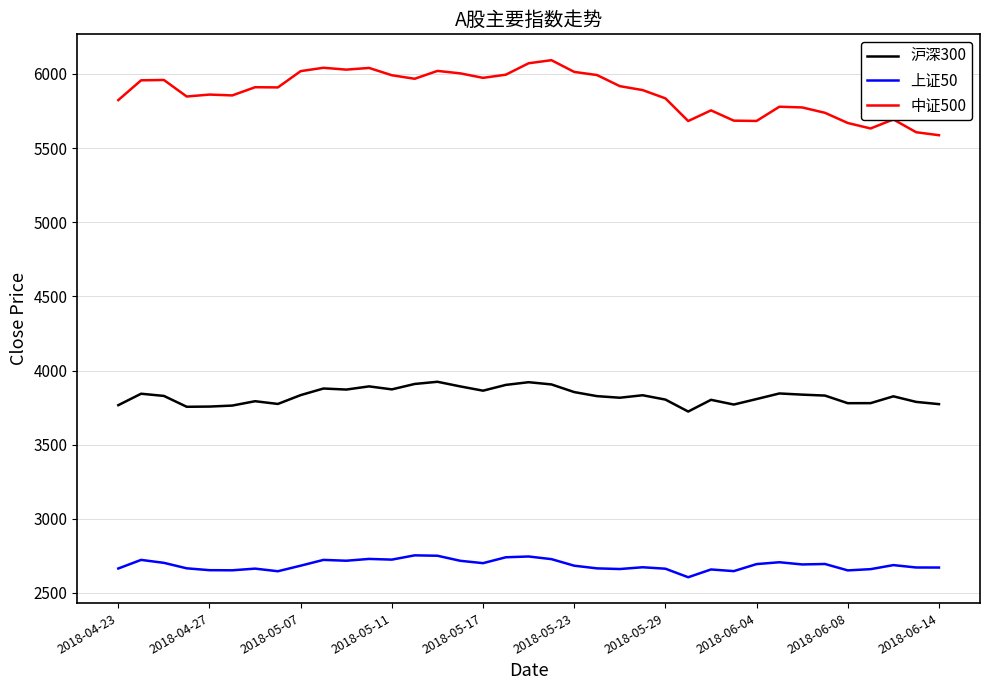

Which series has the widest spread of values?

中证500